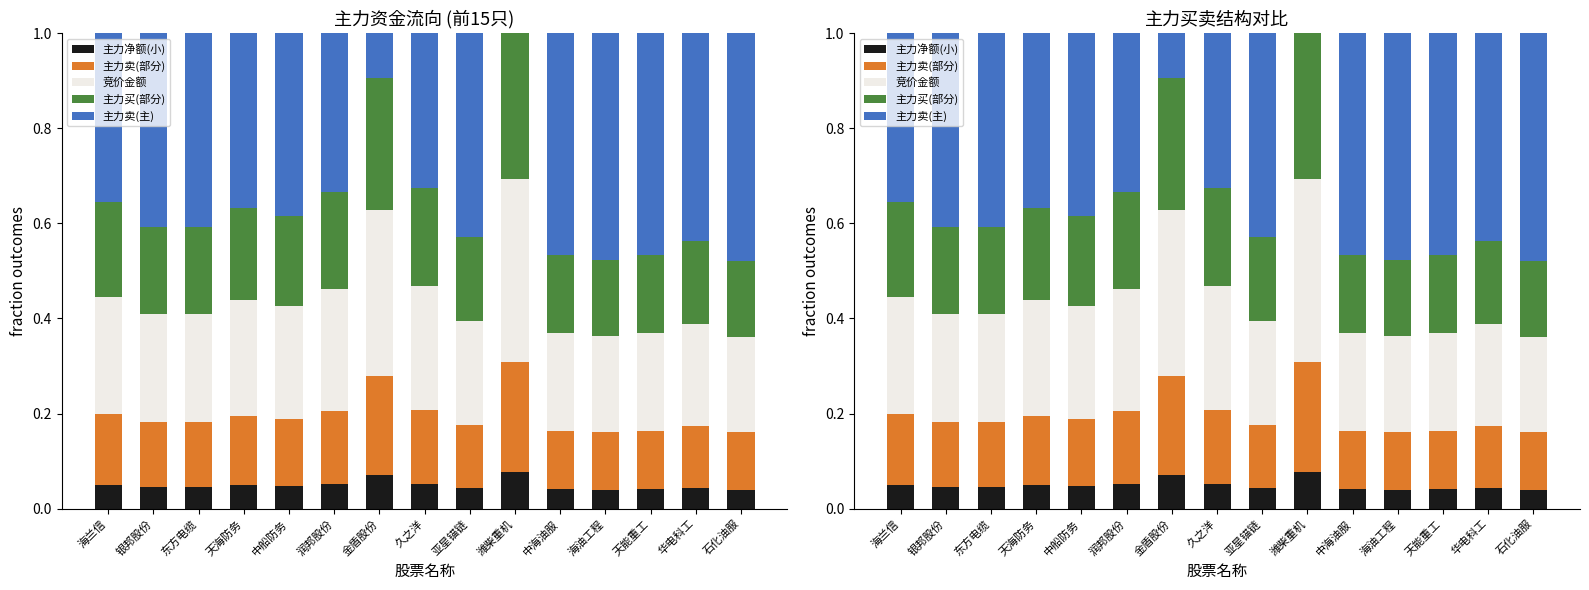

How many bars are there in each group?

5